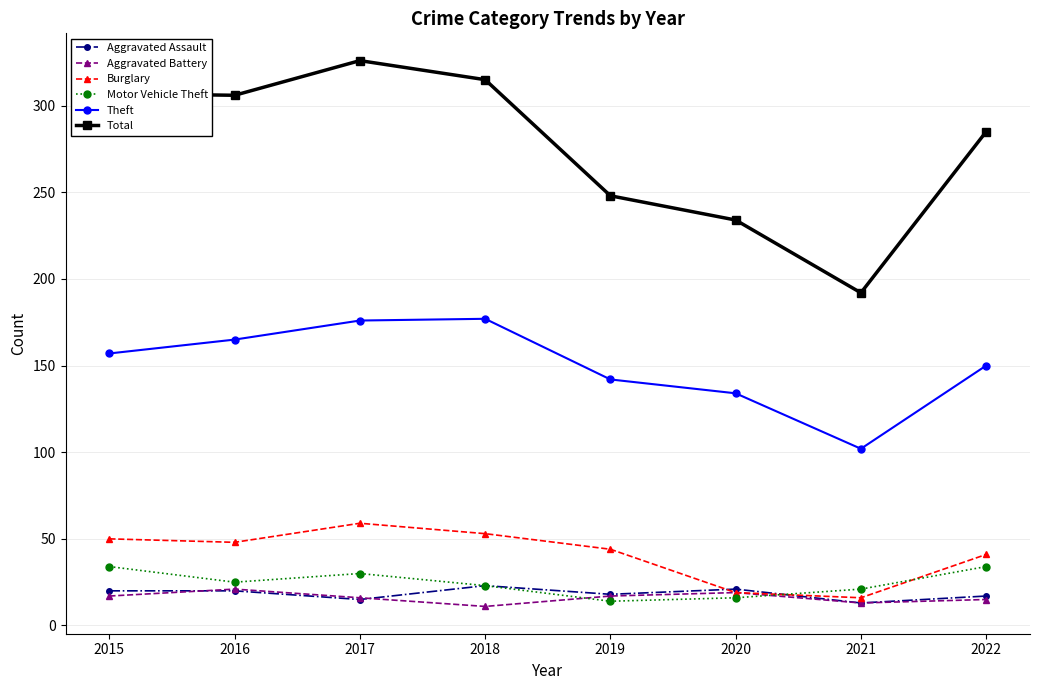

Count the number of data series in this chart.

6